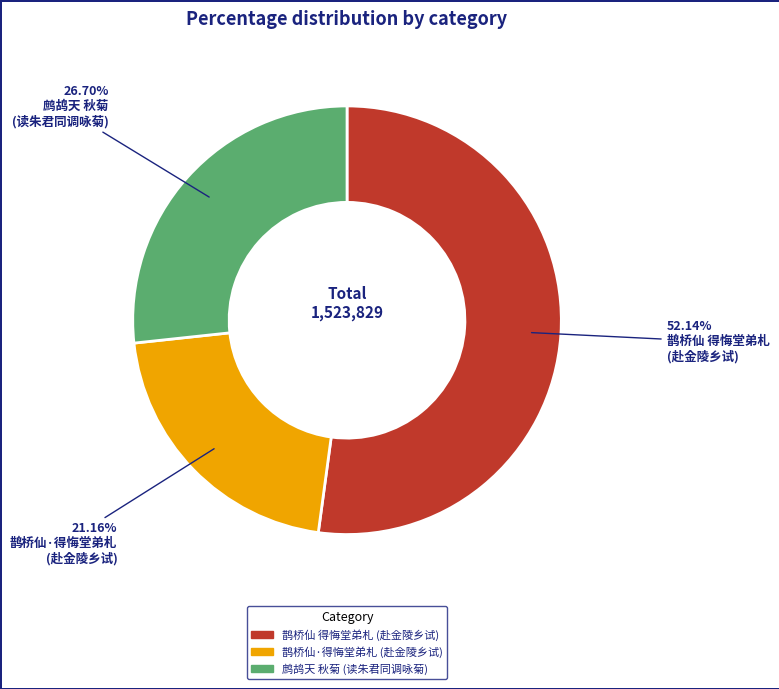

Is there any slice that represents more than half of the pie?

Yes